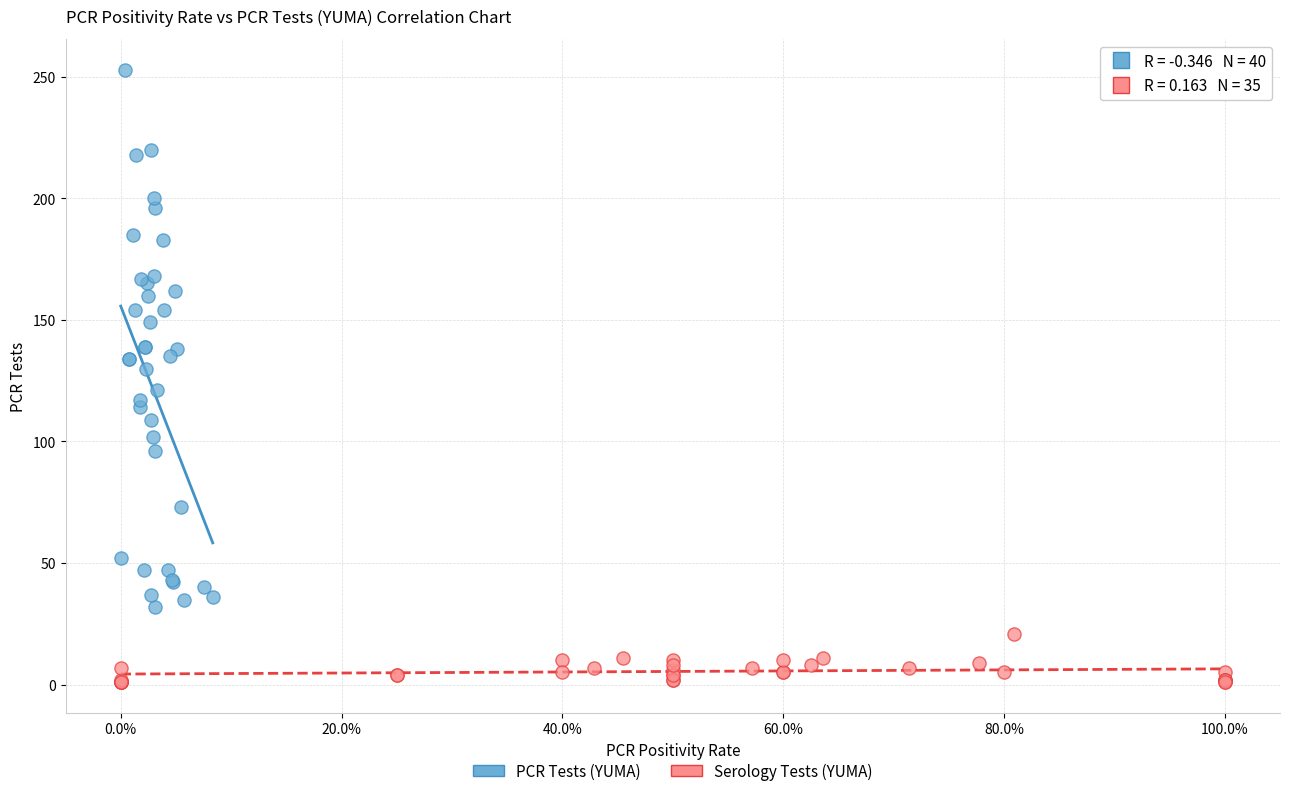

Which series contains the highest Y value?

PCR Tests (YUMA)